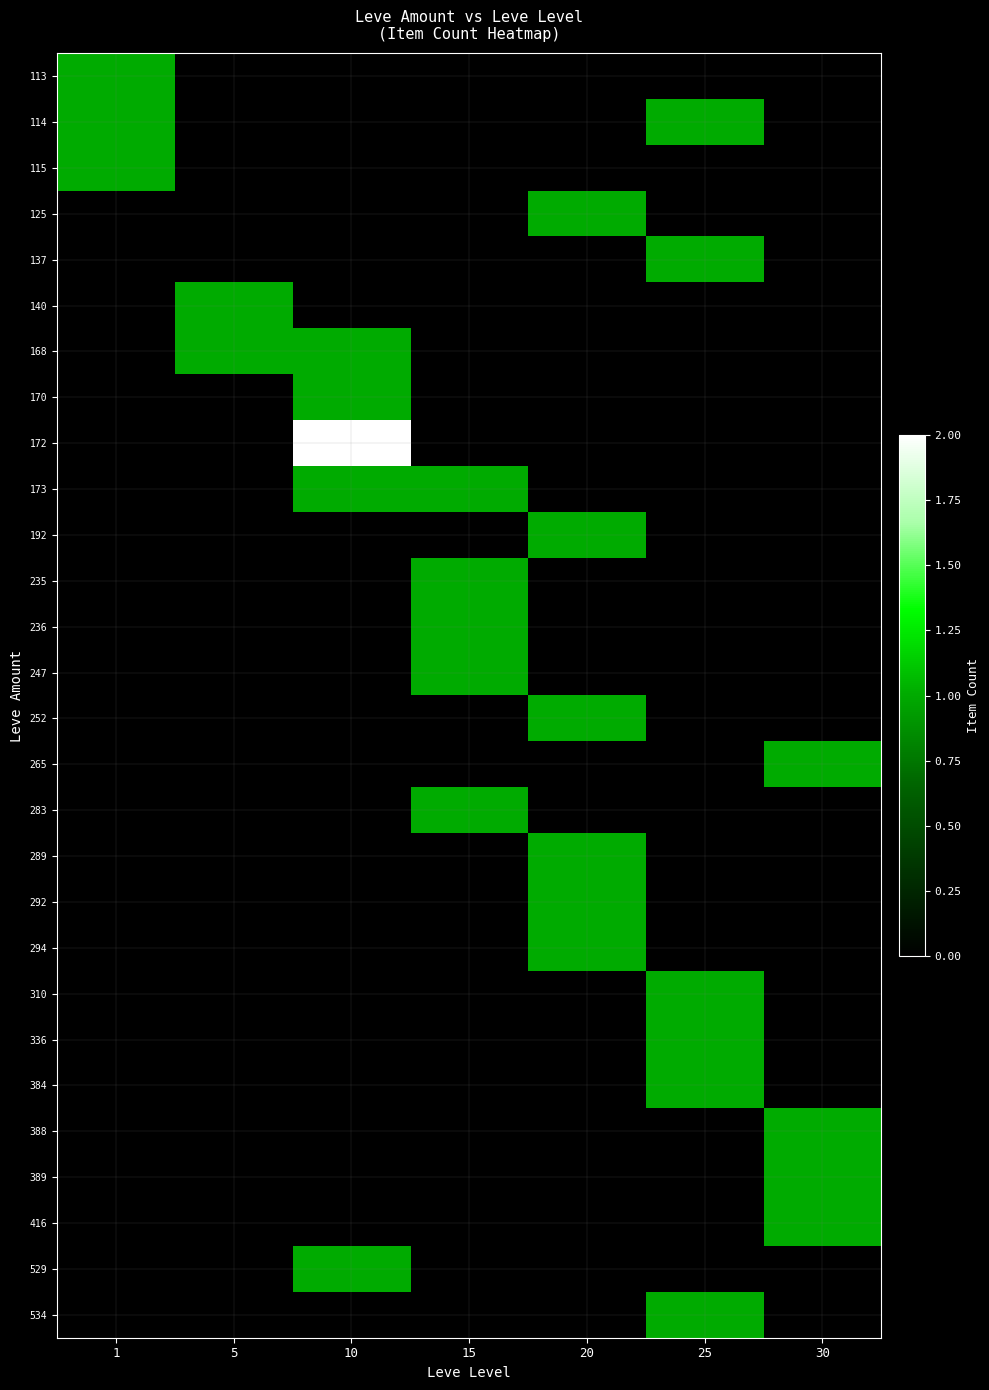

Which category has the lowest value across all series?

5